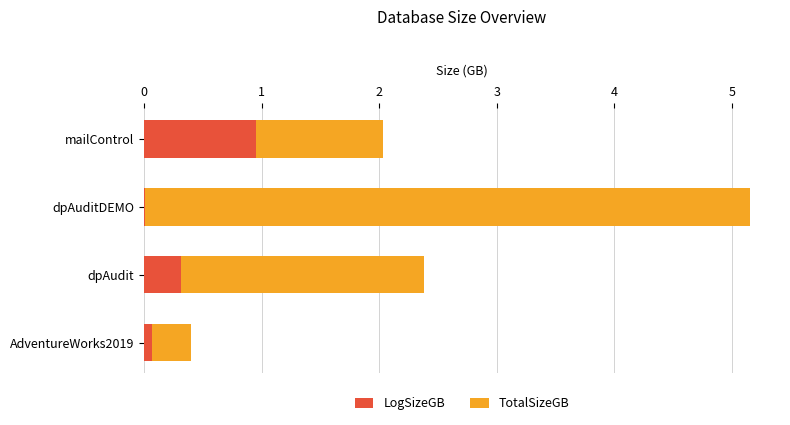

The LogSizeGB series shows 0.1 at AdventureWorks2019. True or false?

True